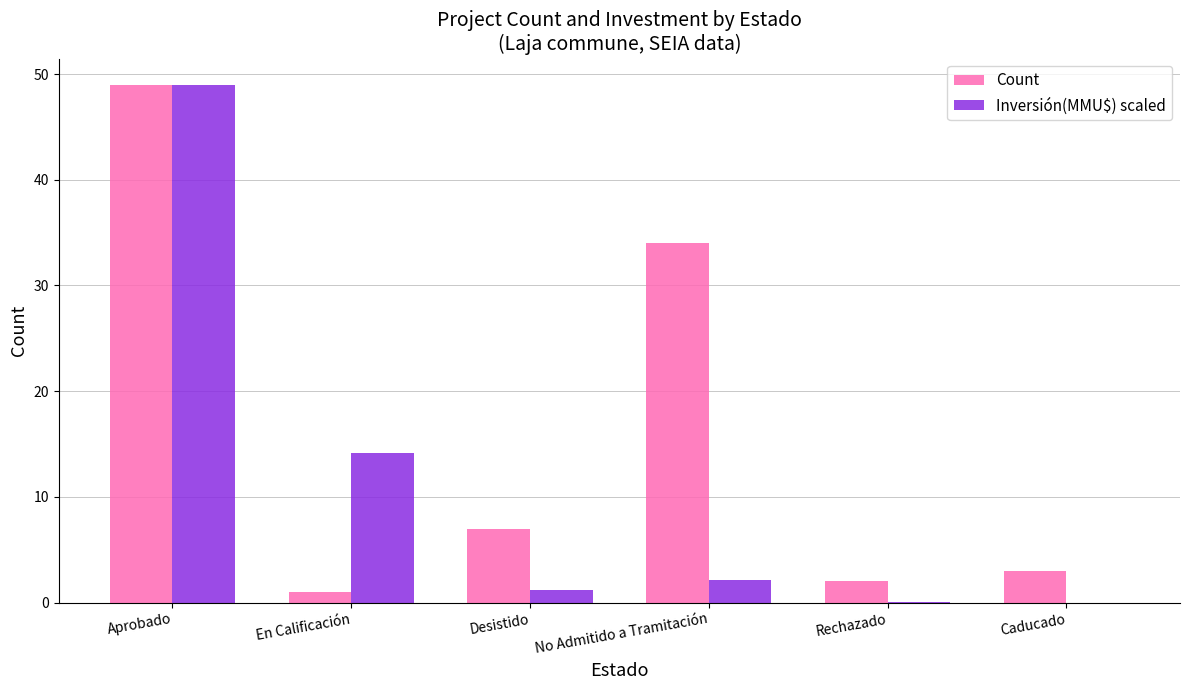

The Inversión(MMU$) scaled series shows 0.0 at Caducado. True or false?

True